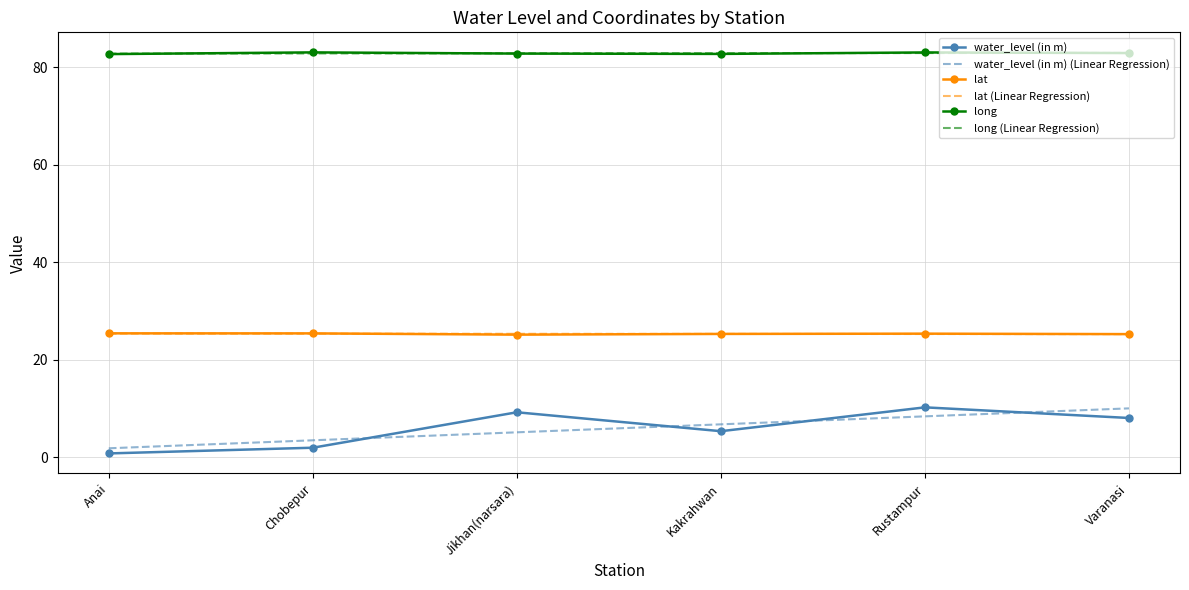

True or false: water_level (in m) has a value of 2.8 at Rustampur.

False